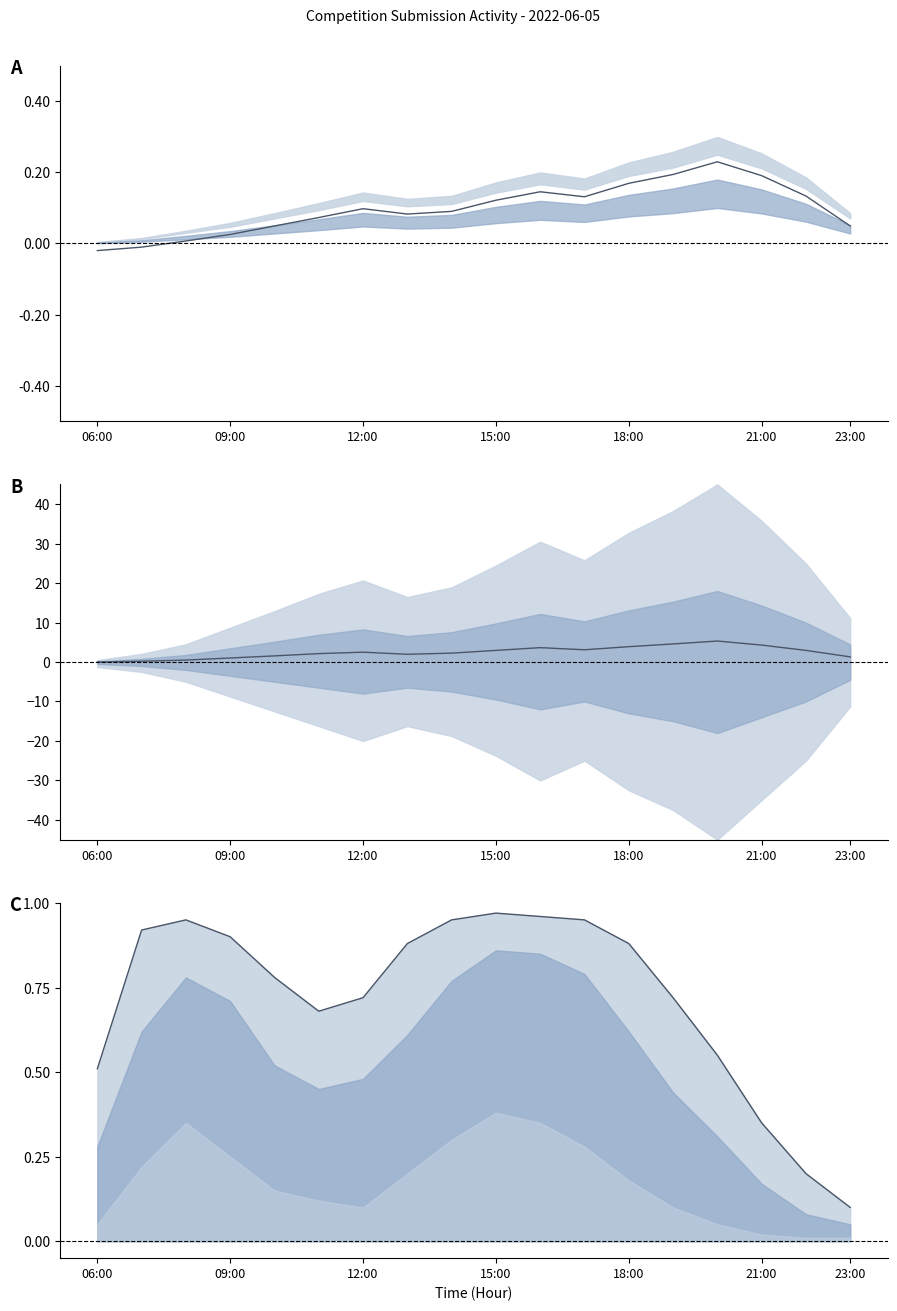

Reading left to right, what are all the values shown in this chart?

Submissions: -0.0	-0.0	0.0	0.0	0.0	0.1	0.1	0.1	0.1	0.1	0.1	0.1	0.2	0.2	0.2	0.2	0.1	0.0
Số dự đoán mean: 0.0	0.2	0.5	1.0	1.6	2.1	2.5	2.0	2.2	2.9	3.6	3.1	3.9	4.6	5.3	4.3	2.9	1.3
Participation rate: 0.5	0.9	0.9	0.9	0.8	0.7	0.7	0.9	0.9	1.0	1.0	0.9	0.9	0.7	0.6	0.3	0.2	0.1